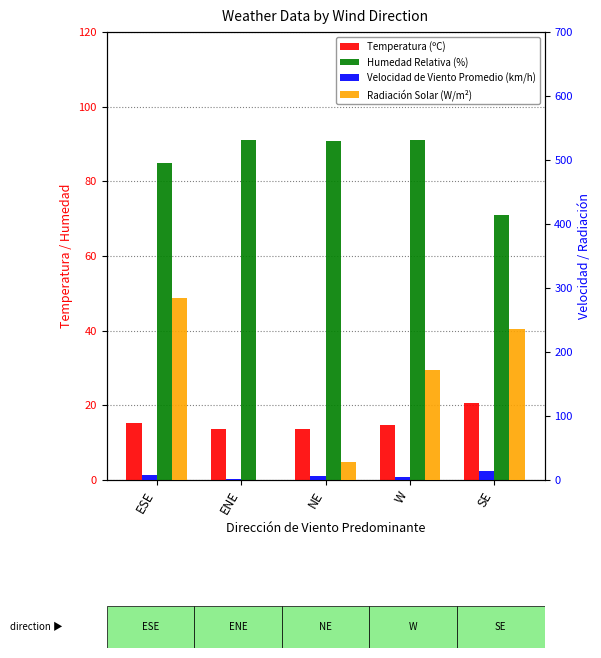

At which label is Velocidad de Viento Promedio (km/h) closest to 8?

ESE